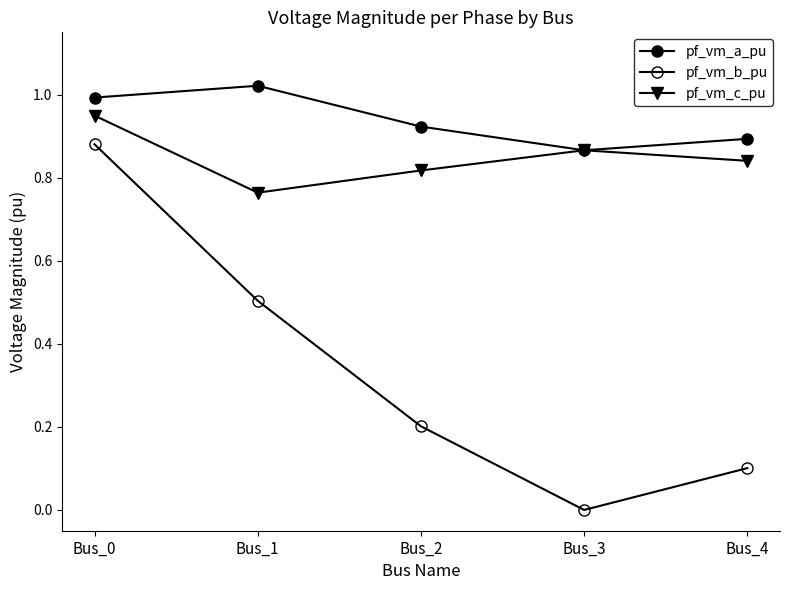

How many values in the pf_vm_b_pu series exceed 0?

4